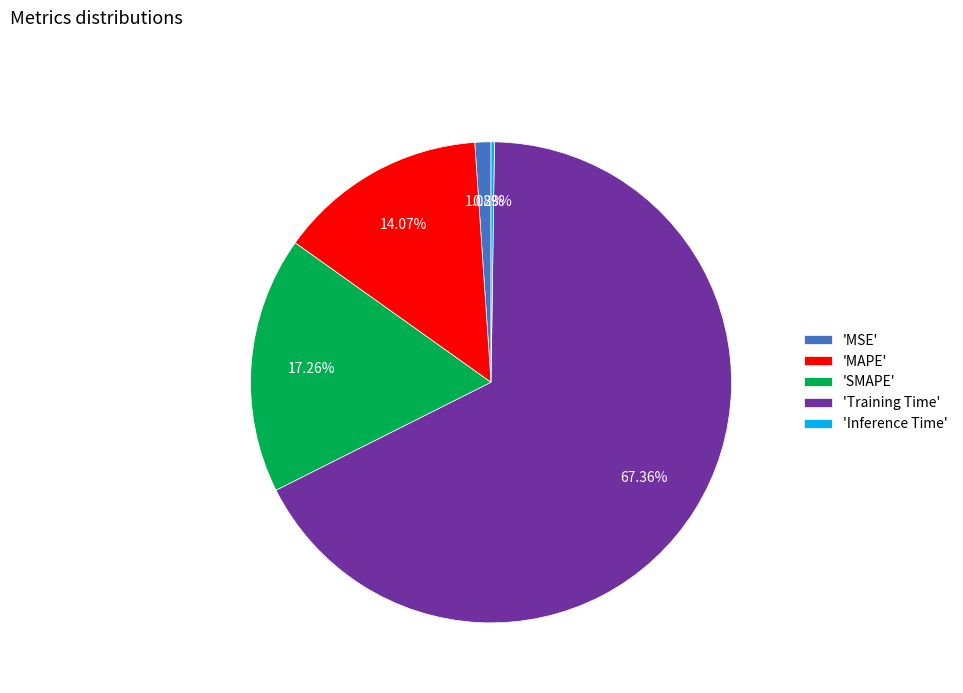

Which category has the biggest portion of the pie?

'Training Time'